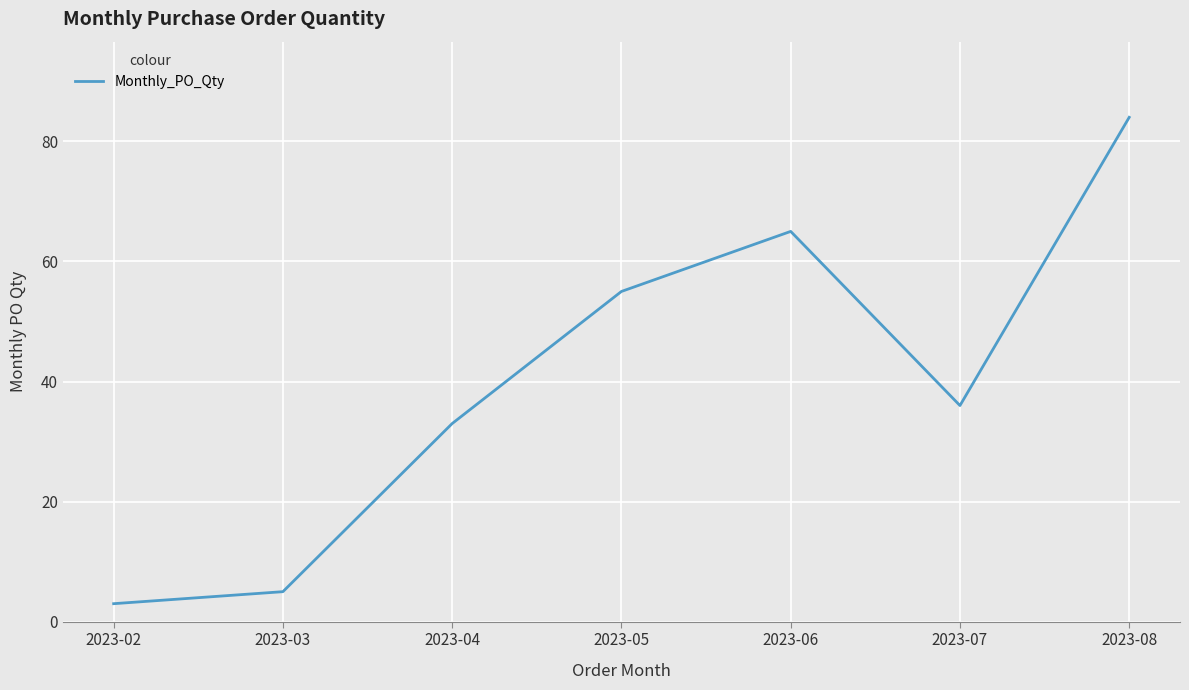

At which category does the data reach its first local valley?

2023-07